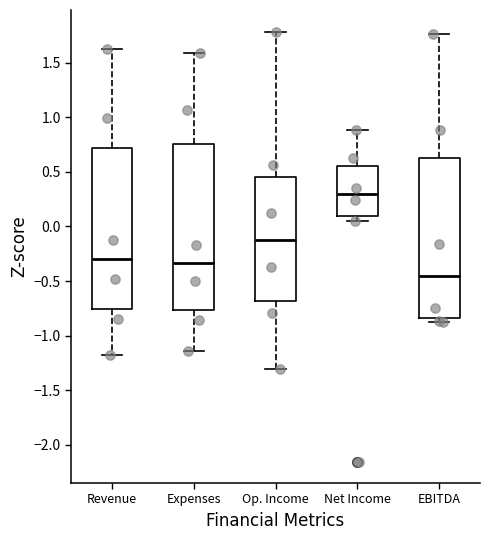

Comparing the boxes themselves (not the whiskers), which one is the tallest?

Expenses